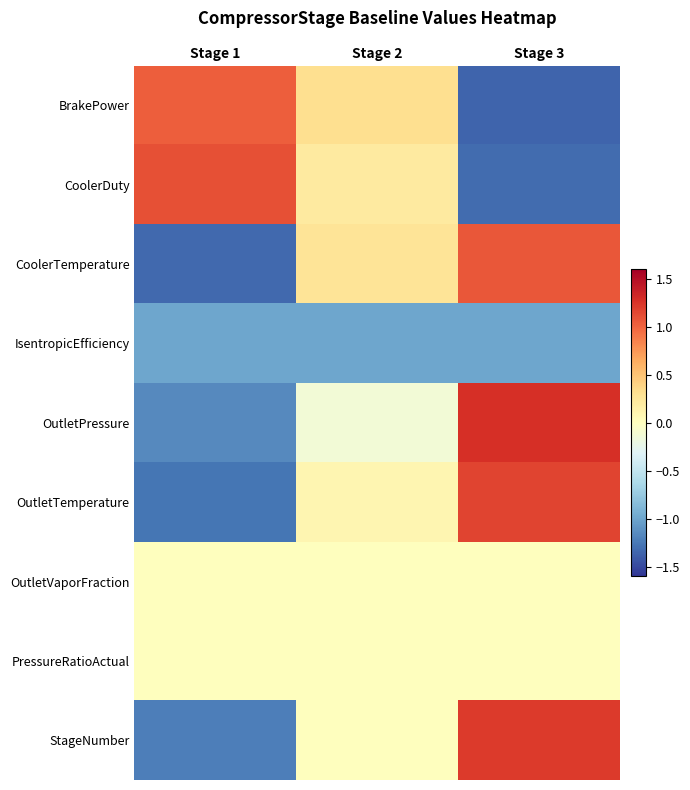

Rank the series at Stage 1 from highest to lowest value.

CoolerDuty, BrakePower, OutletVaporFraction, PressureRatioActual, IsentropicEfficiency, OutletPressure, StageNumber, OutletTemperature, CoolerTemperature